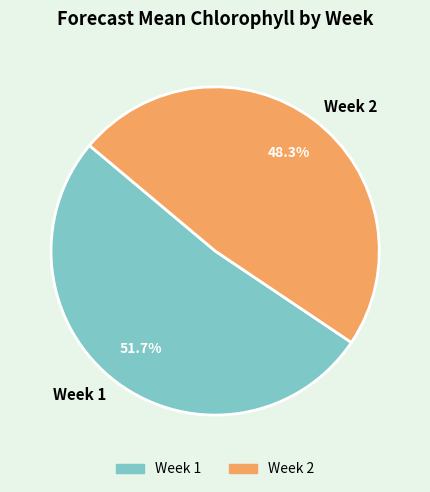

Is the sum of Week 2 and Week 1 greater than half?

Yes